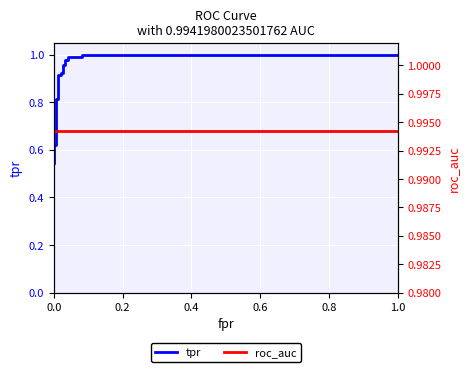

What is the minimum value shown in the chart?

0.5